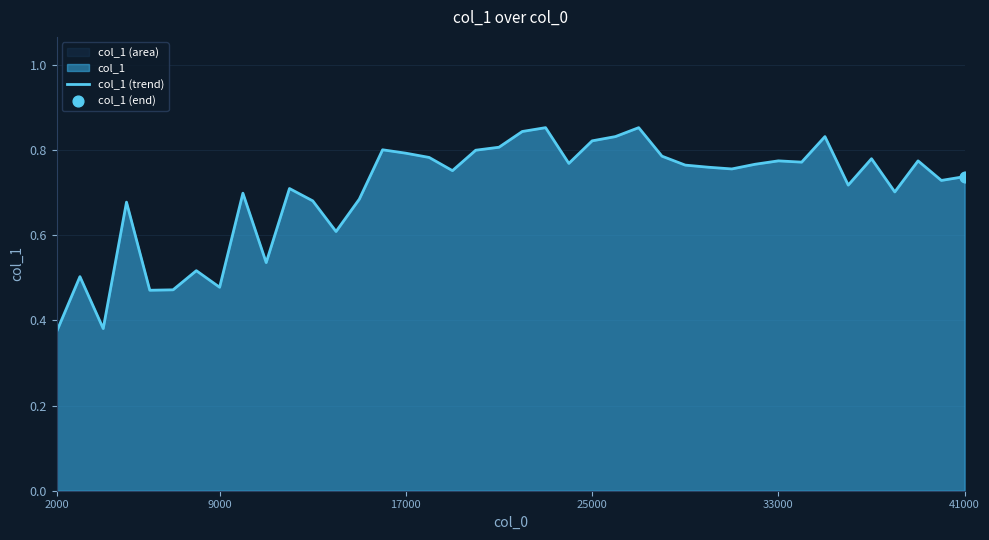

Is it true that the value at 33000 is 0.2?

False